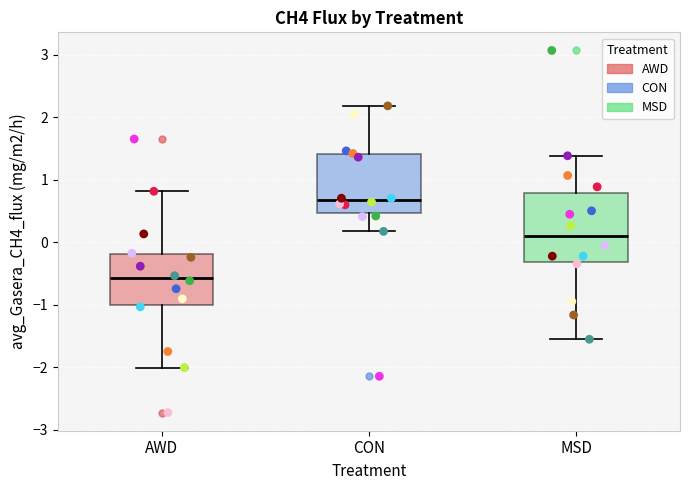

Where does the upper whisker of the box for CON end on the y-axis? The values are not printed on the chart, so give them approximately, as read against the axis.

2.2